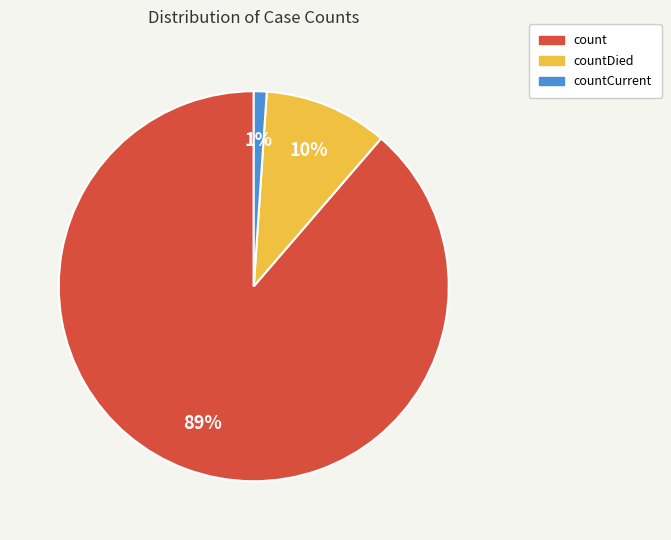

How many slices are in this pie chart?

3